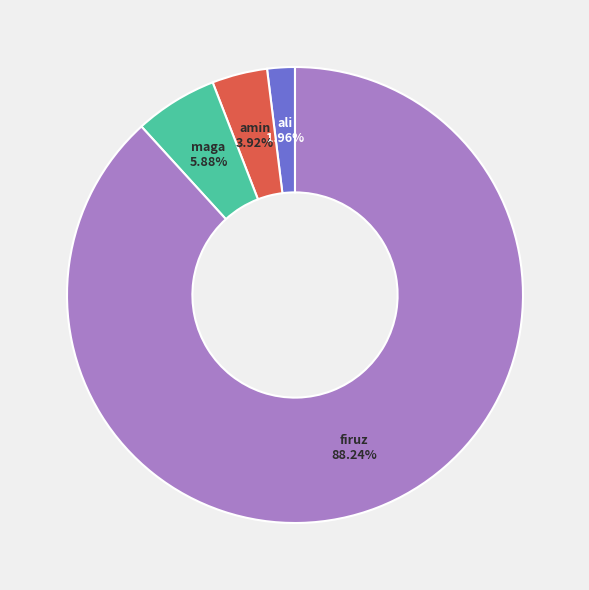

To the nearest percent, what is the difference between the largest and smallest slice percentages?

86%